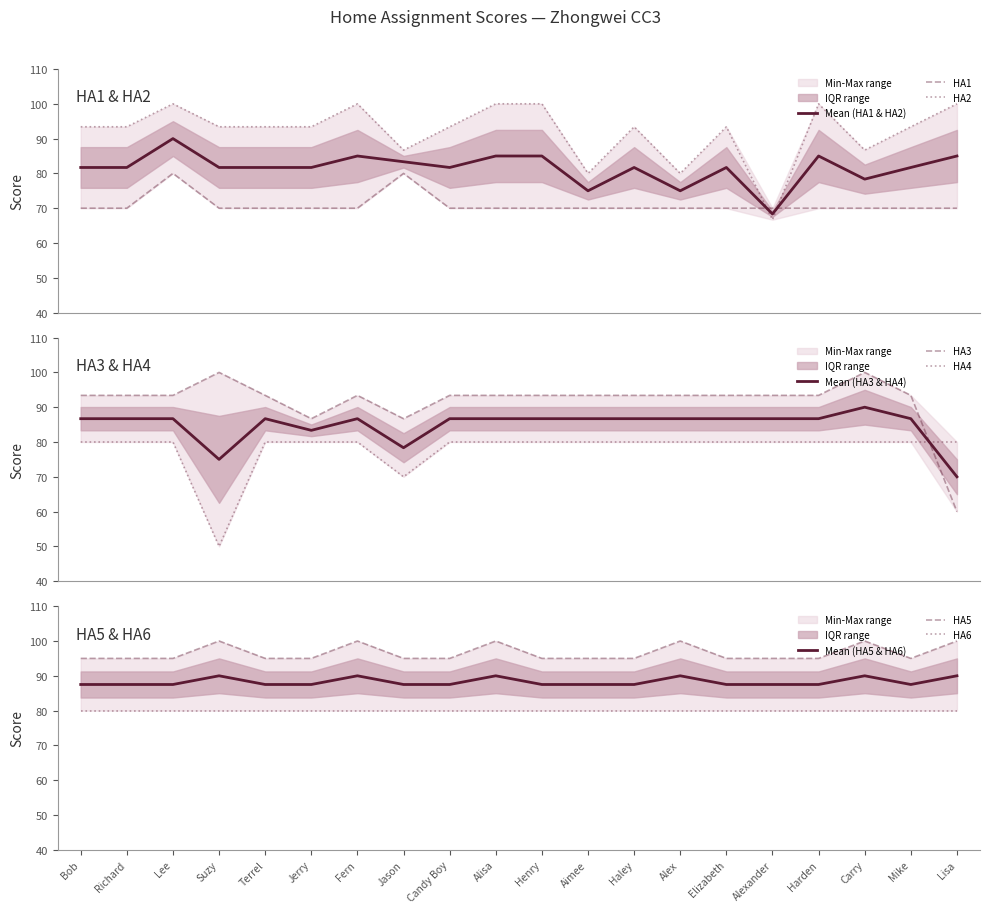

What is the highest value of the Mean (HA1 & HA2) series?

90.0